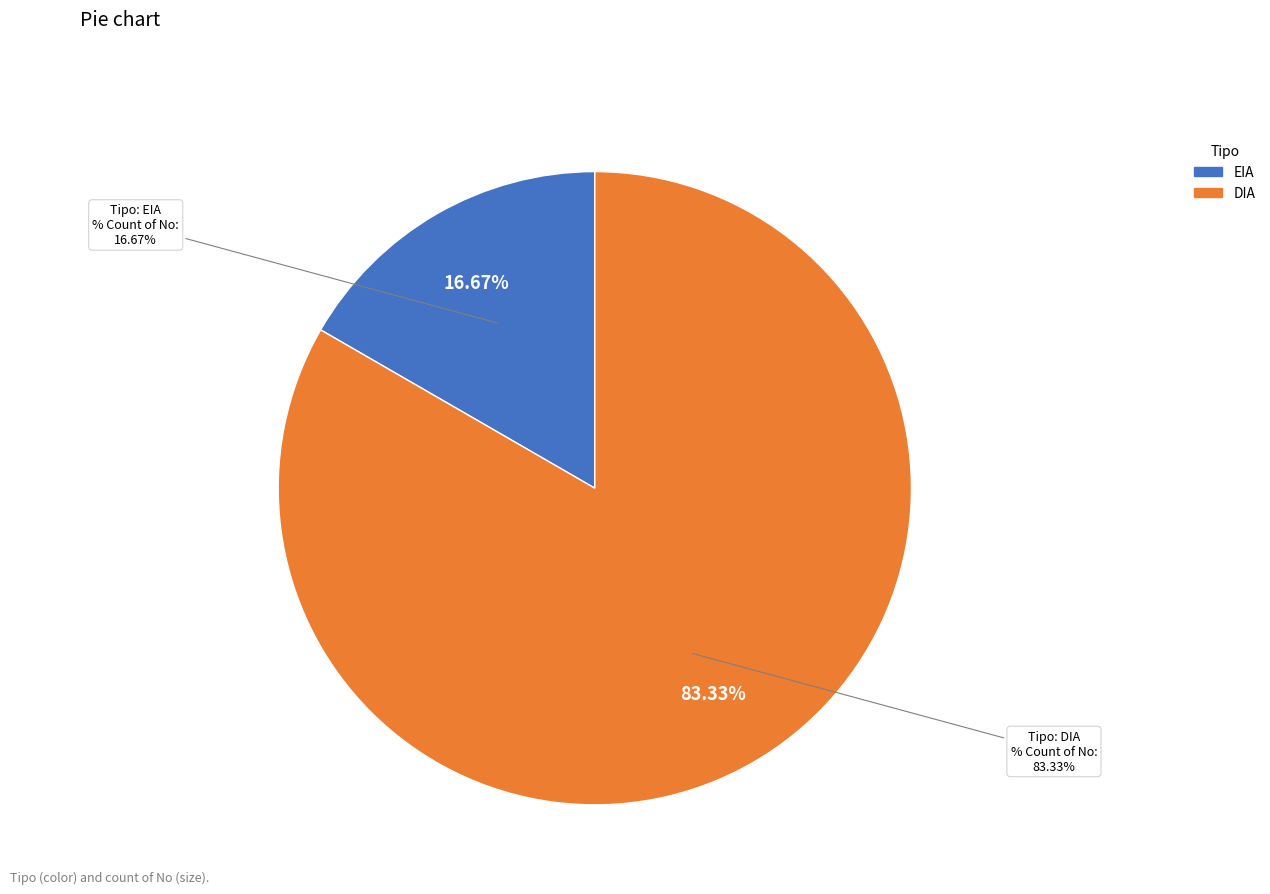

To the nearest percent, what portion does EIA represent?

17%